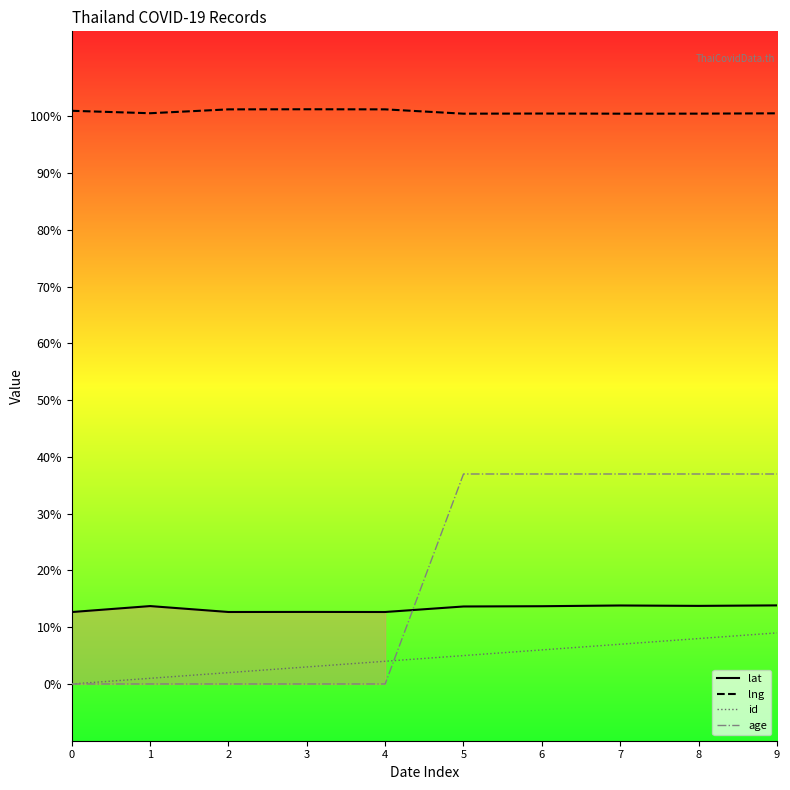

What is the spread (max minus min) of values at 0?

101.0